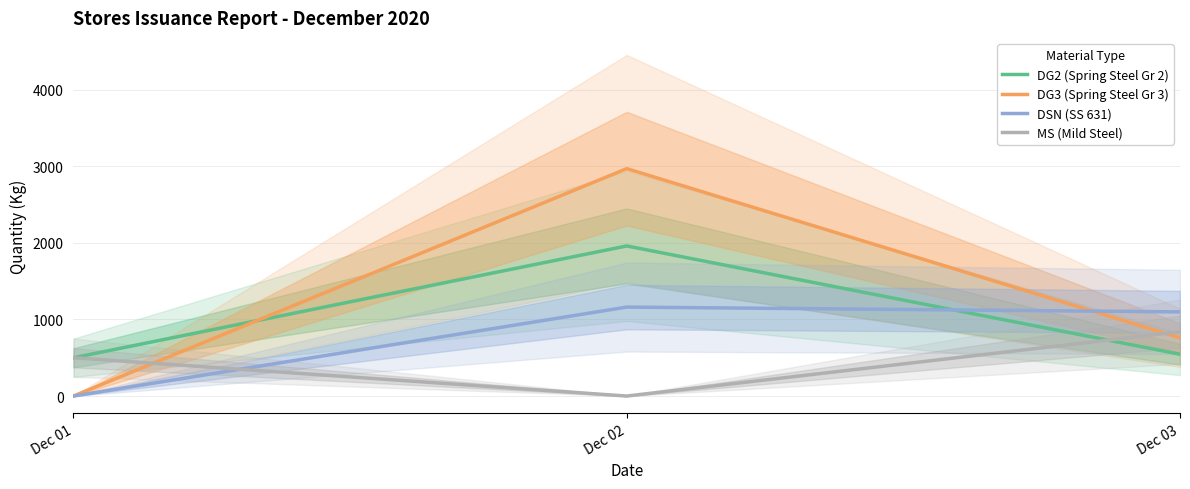

Where does the MS (Mild Steel) series first go above 500?

Dec 03